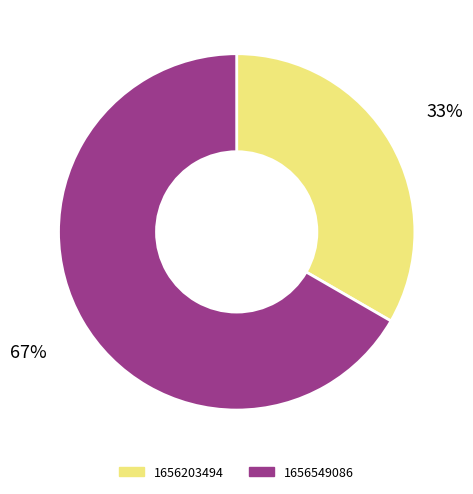

Is 1656203494 the majority of the pie?

No